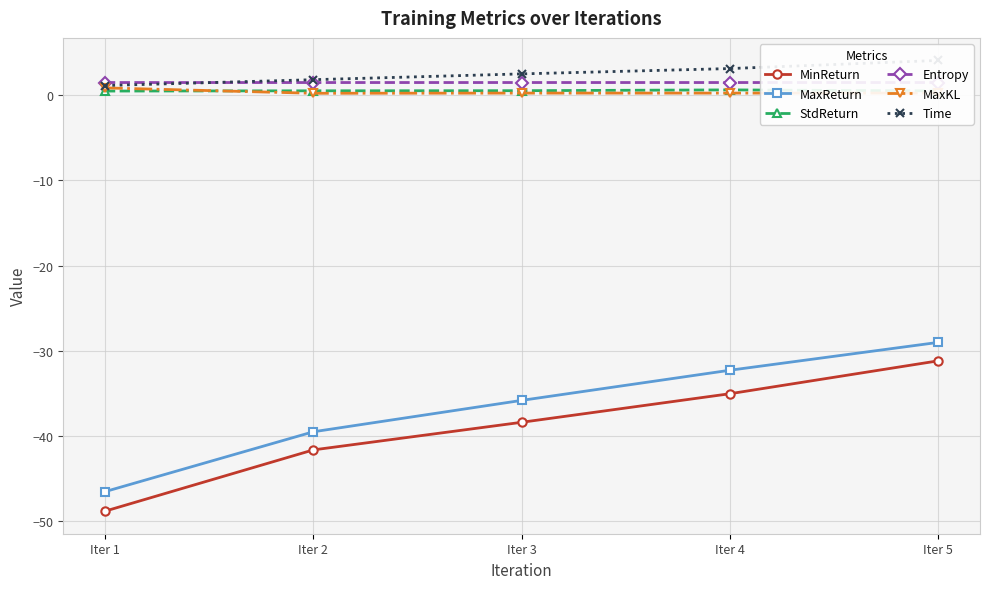

True or false: MaxReturn and MaxKL cross at least once.

False